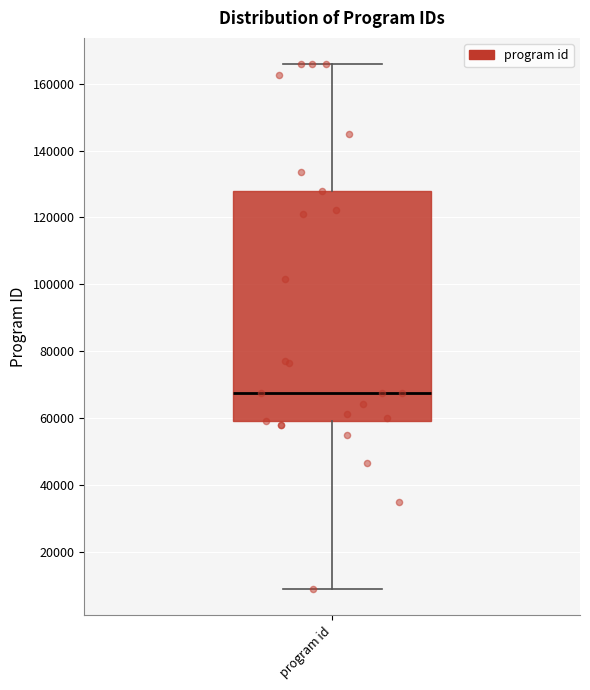

Read this box plot against the y-axis: the position of the median line, the range covered by the box, and the ends of both whiskers. The values are not printed on the chart, so give them approximately, as read against the axis.

median 68000, box 60000 to 128000, whiskers 8000 to 166000